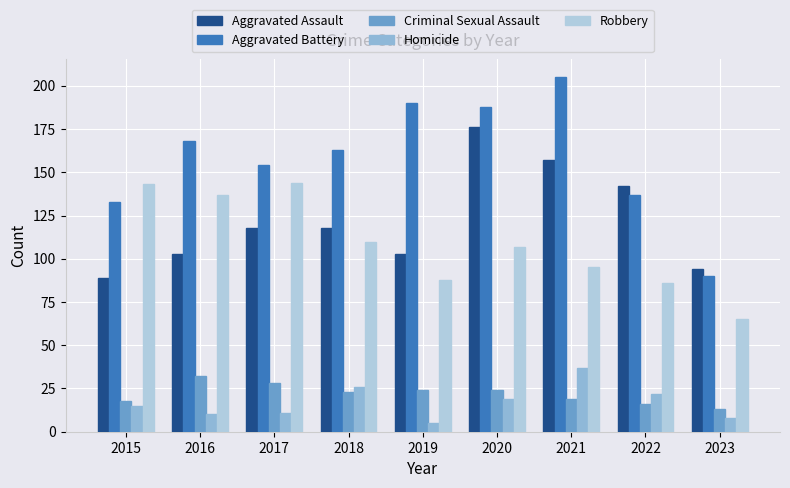

What value does the Aggravated Battery series have at 2019, to the nearest 50?

200